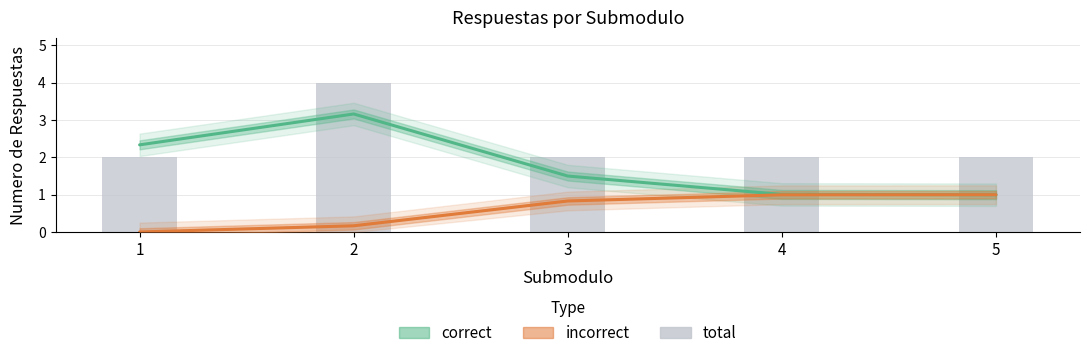

Rank the series by their maximum value, from highest to lowest.

total, correct, incorrect